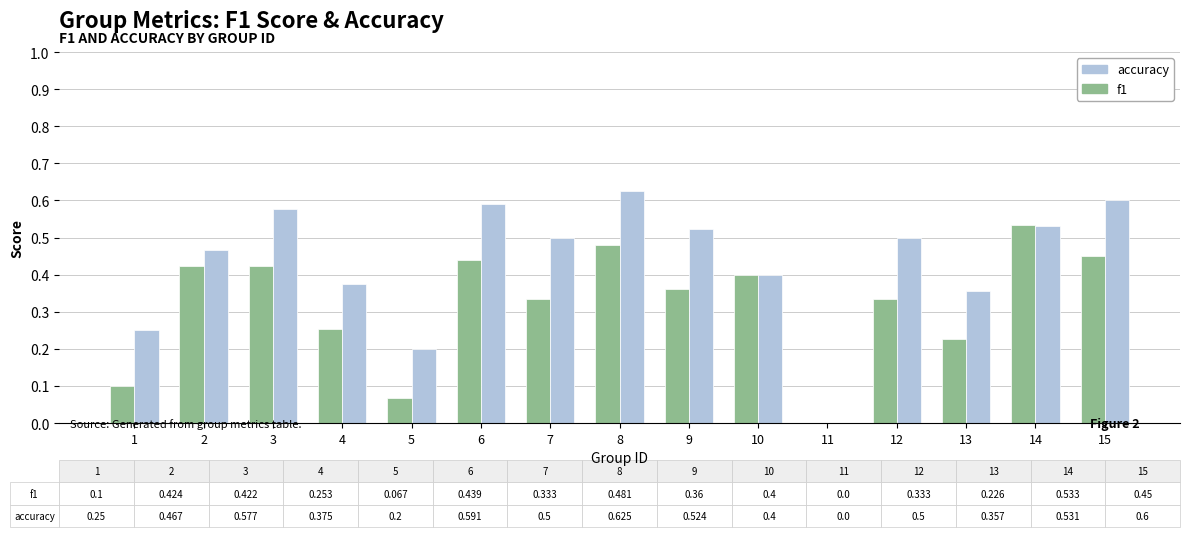

Which series changed the most between 4 and 7?

accuracy